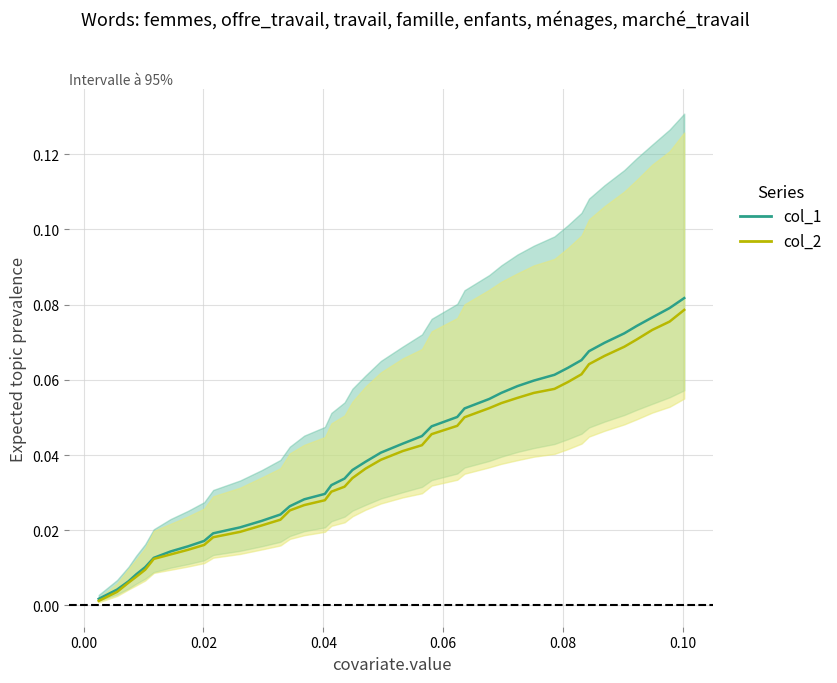

How many lines are shown in the chart?

2